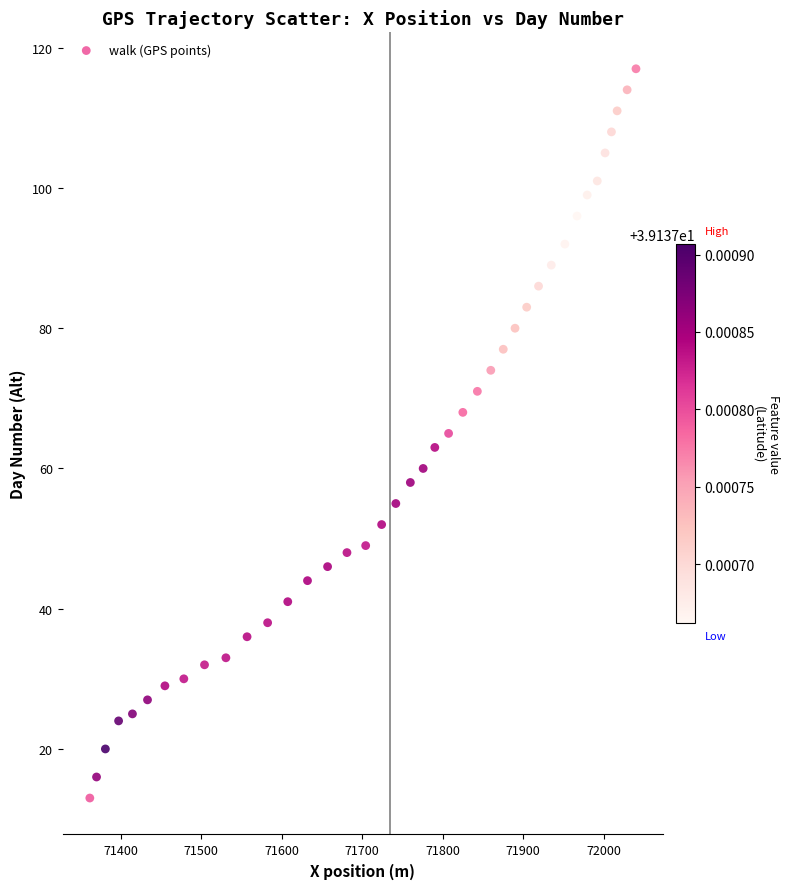

What is the range of Y values (max minus min)?

104